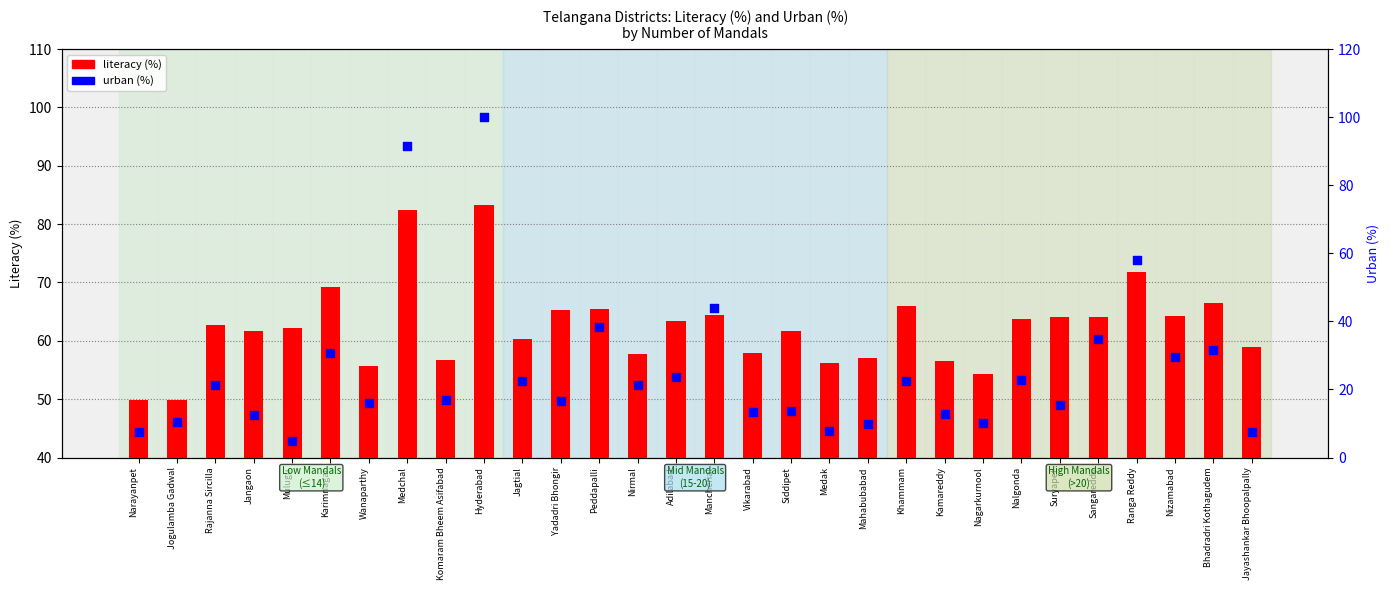

What are all the series names shown in the legend?

literacy (%), urban (%)